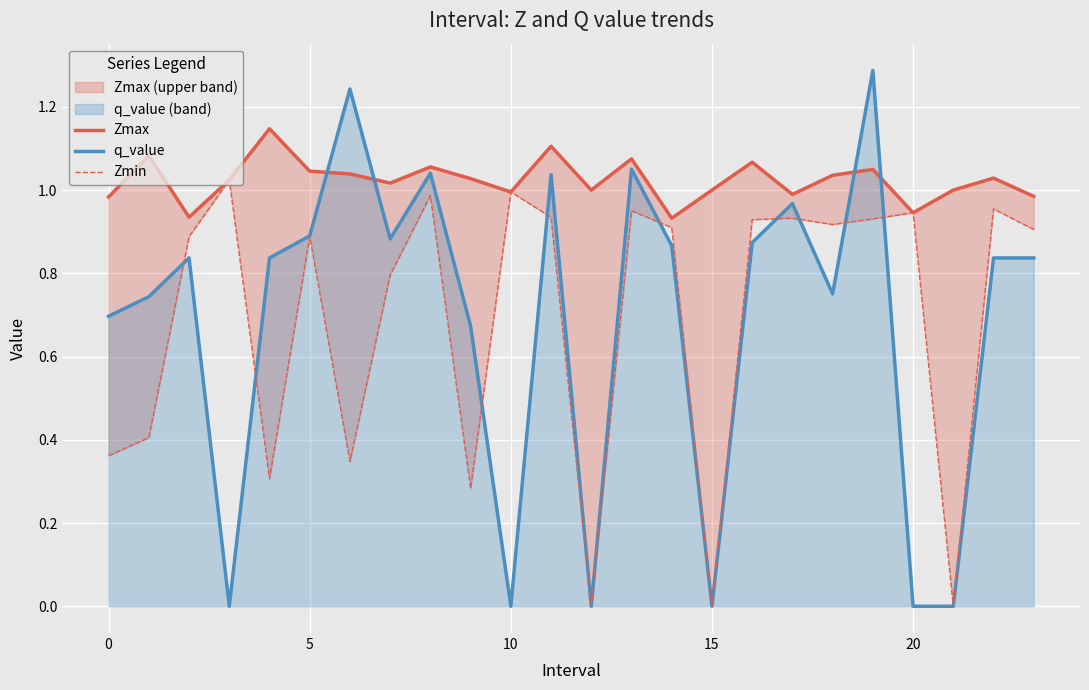

Reading left to right, extract all data points from this chart.

Zmax: 1.0	1.1	0.9	1.0	1.1	1.0	1.0	1.0	1.1	1.0	1.0	1.1	1.0	1.1	0.9	1.0	1.1	1.0	1.0	1.0	0.9	1.0	1.0	1.0
q_value: 0.7	0.7	0.8	-0.0	0.8	0.9	1.2	0.9	1.0	0.7	-0.0	1.0	0.0	1.1	0.9	0.0	0.9	1.0	0.8	1.3	-0.0	0.0	0.8	0.8
Zmin: 0.4	0.4	0.9	1.0	0.3	0.9	0.3	0.8	1.0	0.3	1.0	0.9	0.0	1.0	0.9	0.0	0.9	0.9	0.9	0.9	0.9	0.0	1.0	0.9